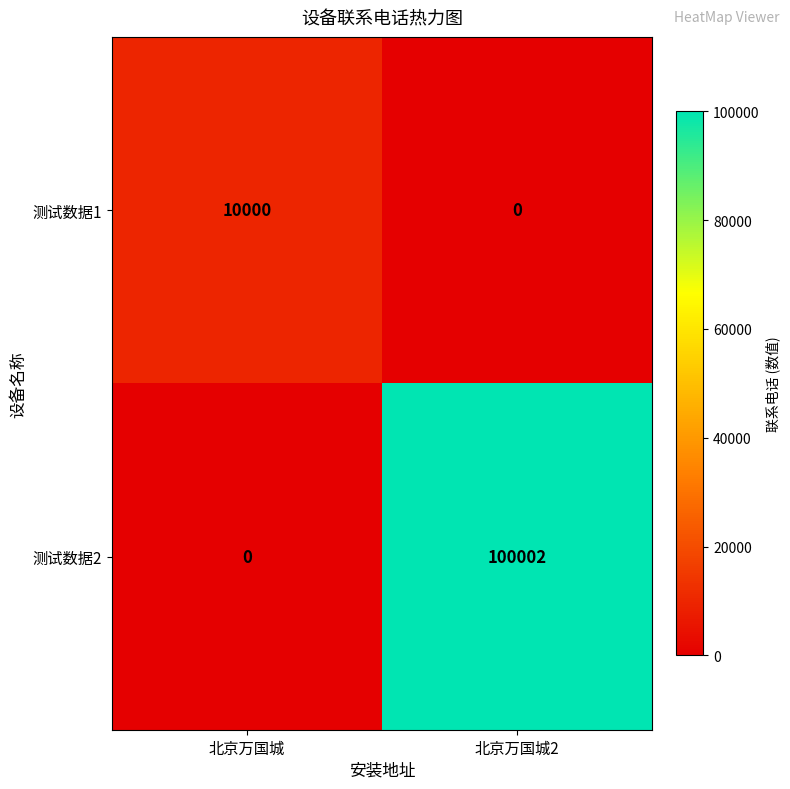

What value does the 测试数据1 series have at 北京万国城?

10000